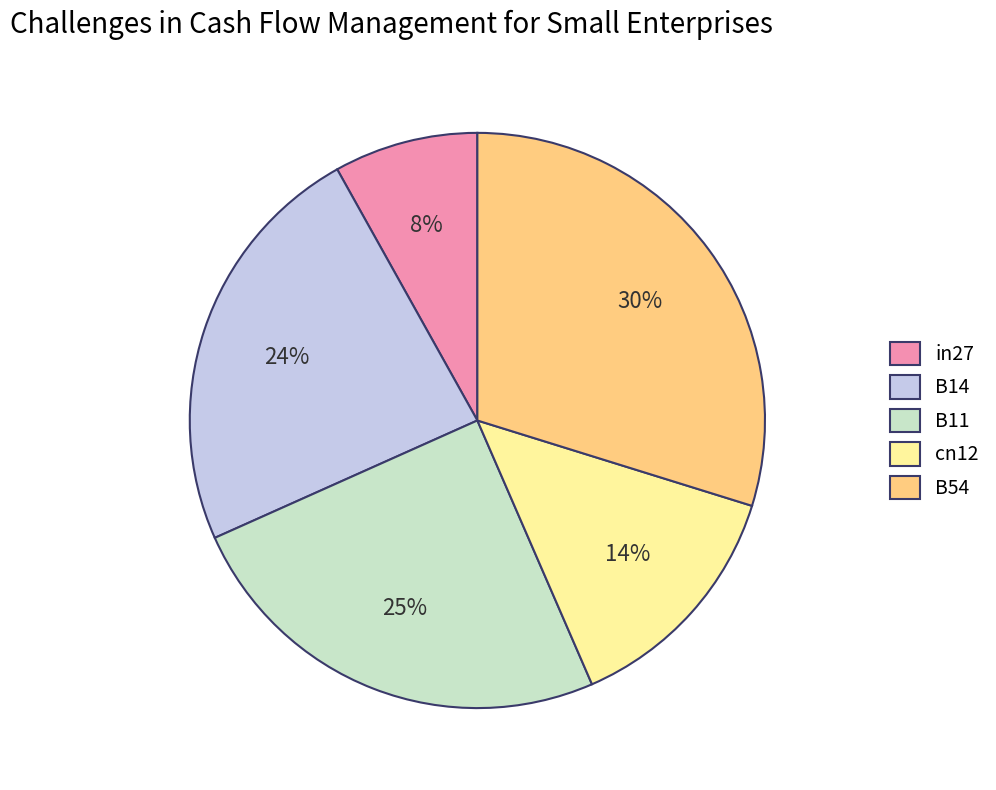

True or false: cn12 accounts for 9% of the total.

False